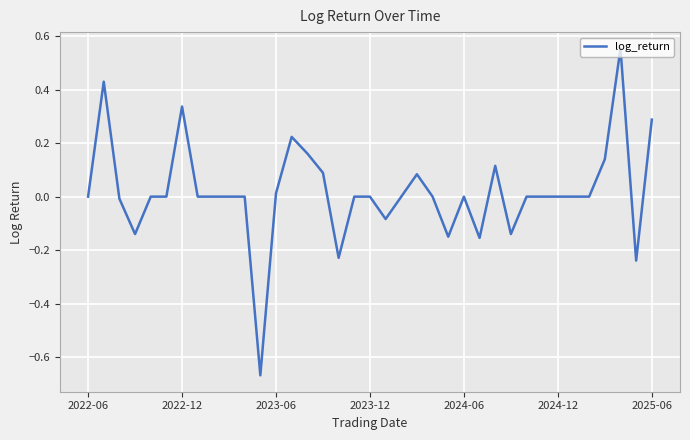

What is the difference between the maximum and minimum values?

1.2